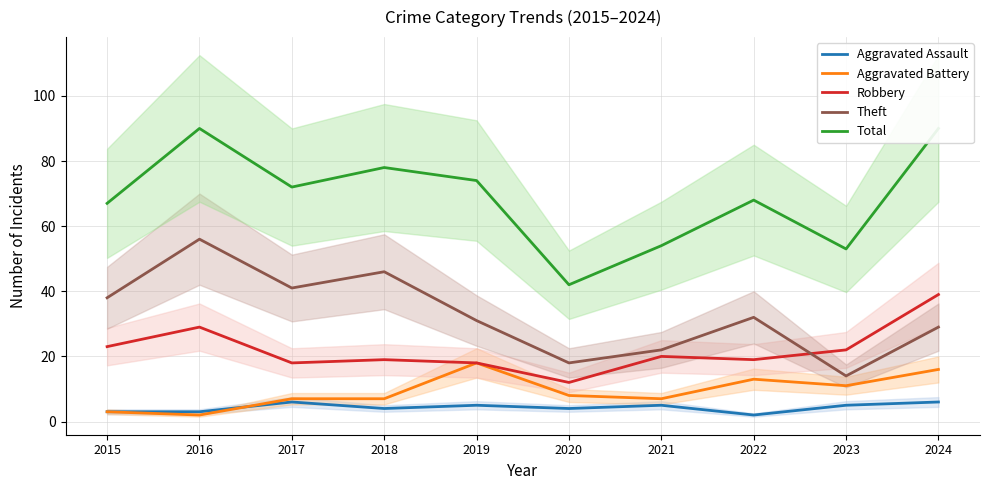

Which series has the largest total across all categories?

Total